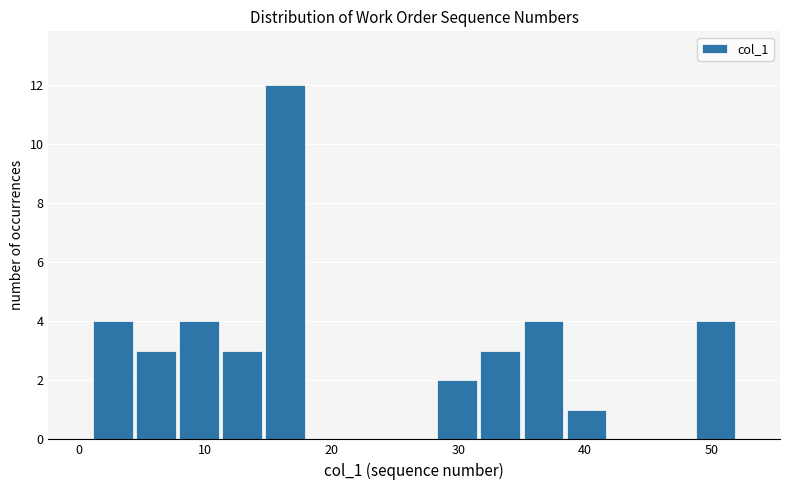

Around what value on the x-axis is the tallest bar? Give the approximate position of its centre, as read against the axis.

16